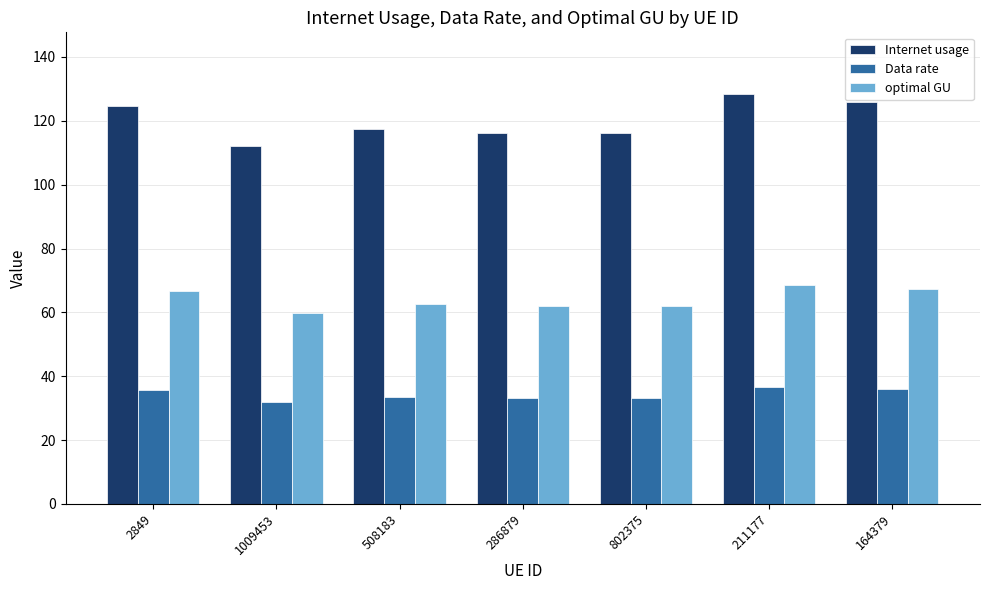

List the series in order of their peak value, lowest first.

Data rate, optimal GU, Internet usage